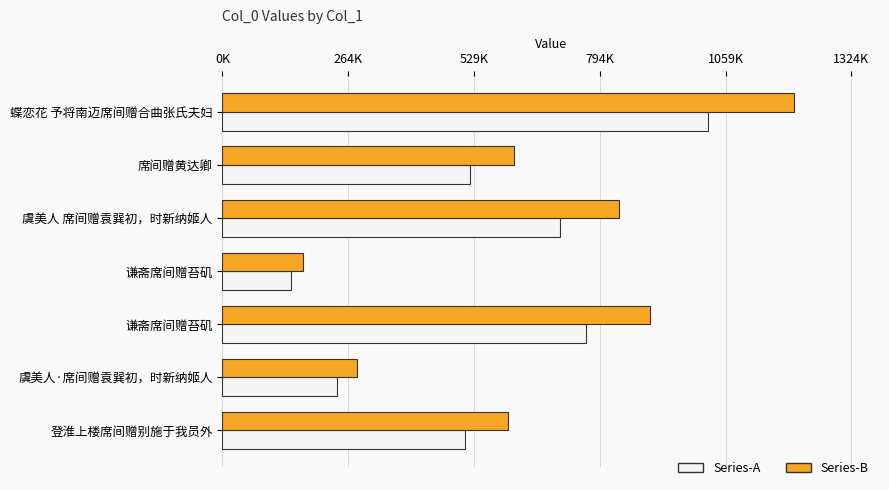

How many bars are there in each group?

2